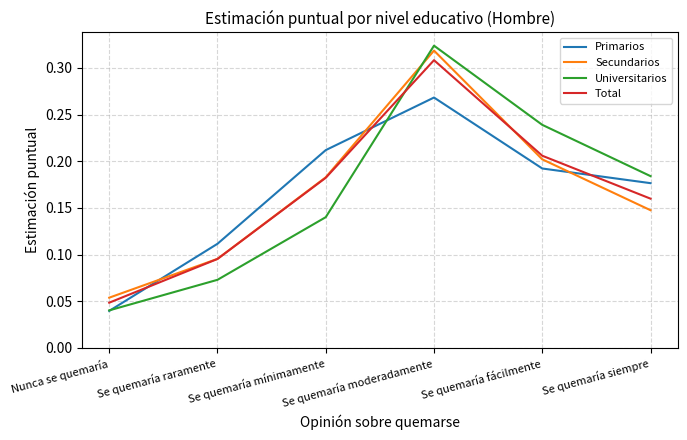

True or false: Universitarios has a value of 0.2 at Se quemaría siempre.

True